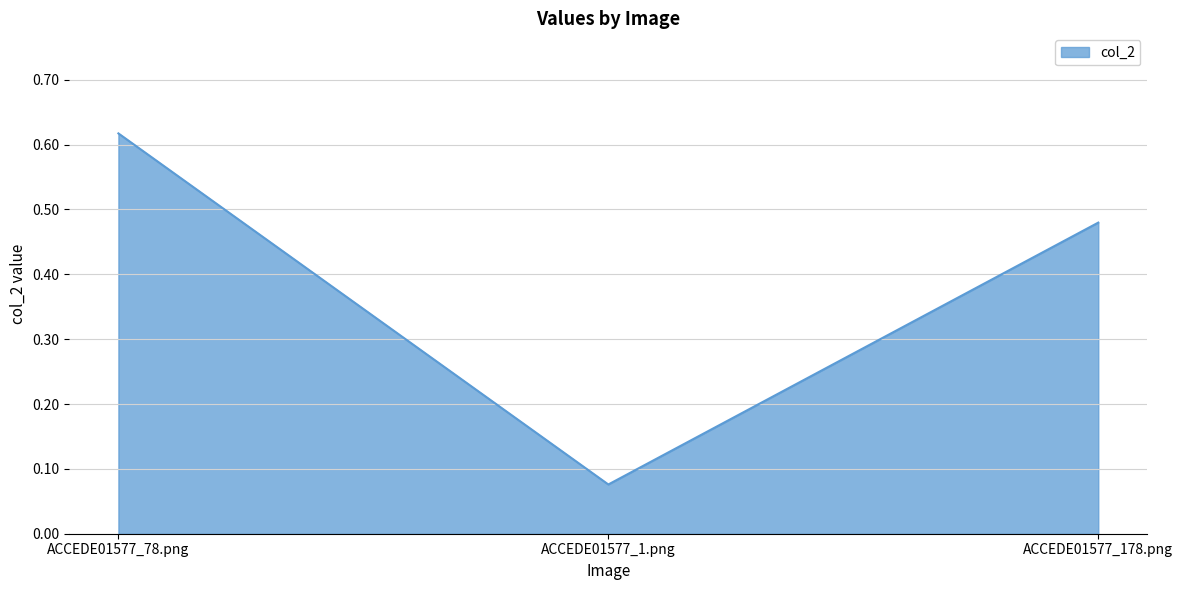

List the labels in order of value, smallest first.

ACCEDE01577_1.png, ACCEDE01577_178.png, ACCEDE01577_78.png